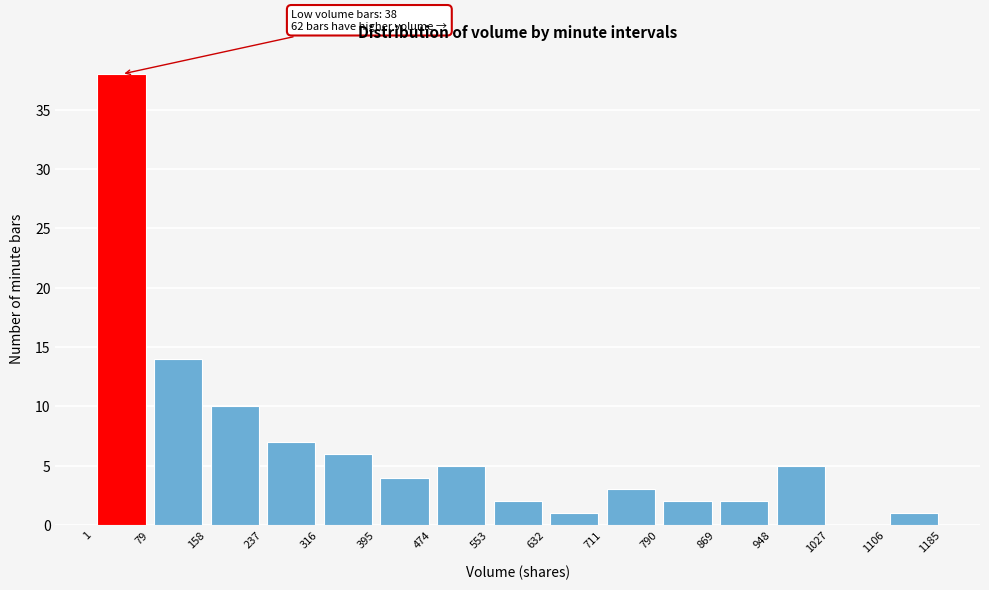

Which range on the x-axis has the tallest bar?

1 to 79